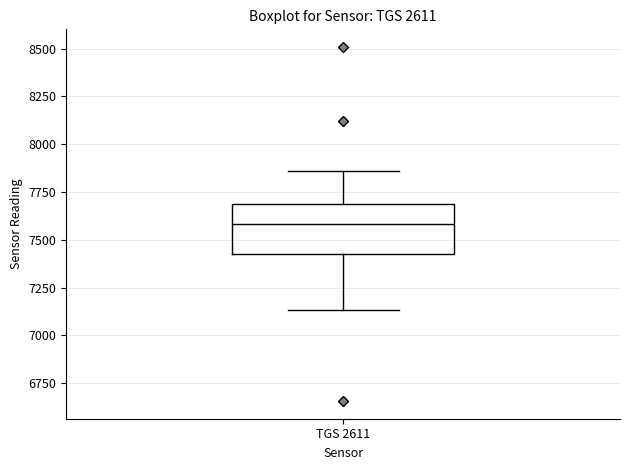

Read this box plot against the y-axis: the position of the median line, the range covered by the box, and the ends of both whiskers. The values are not printed on the chart, so give them approximately, as read against the axis.

median 7600, box 7400 to 7700, whiskers 7150 to 7850